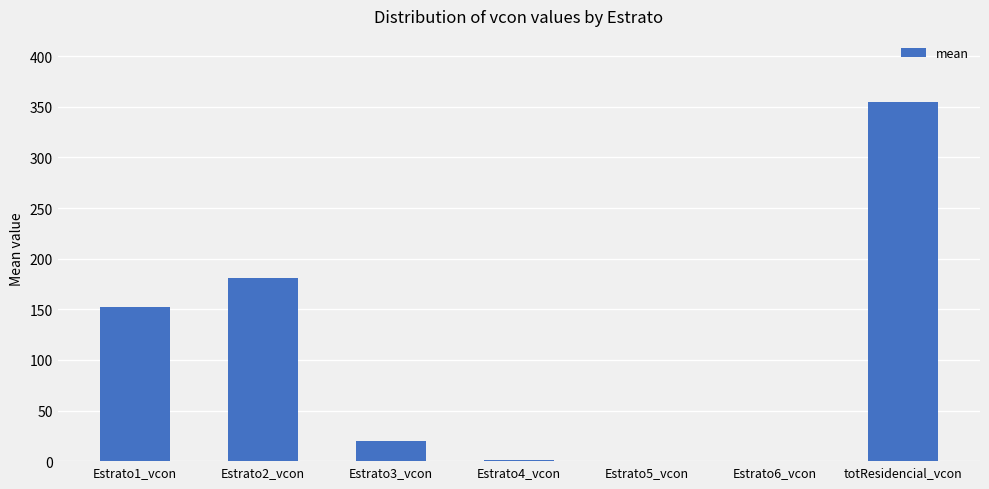

How many series are shown in this chart?

1